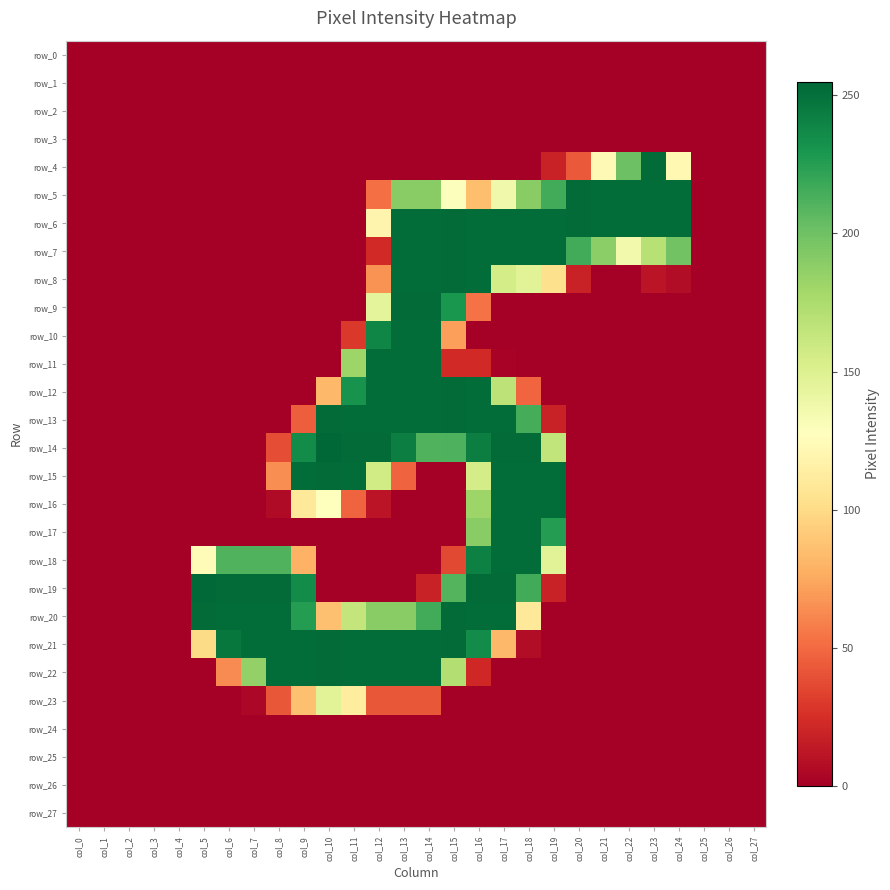

Between col_4 and col_14, which series saw the biggest shift?

row_9